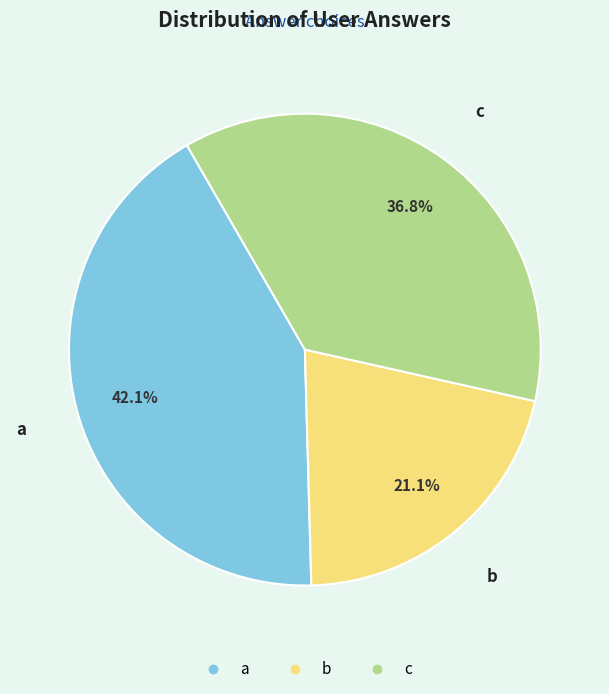

What is the ratio of the value at c to the value at a?

0.9